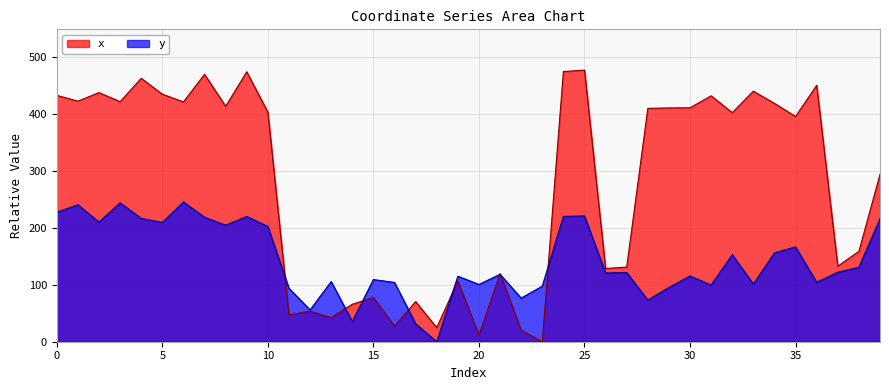

Rank the categories by x value from lowest to highest.

23, 20, 22, 18, 16, 13, 11, 12, 14, 17, 15, 19, 21, 26, 27, 37, 38, 39, 35, 32, 10, 28, 29, 30, 8, 34, 6, 3, 1, 31, 0, 5, 2, 33, 36, 4, 7, 9, 24, 25